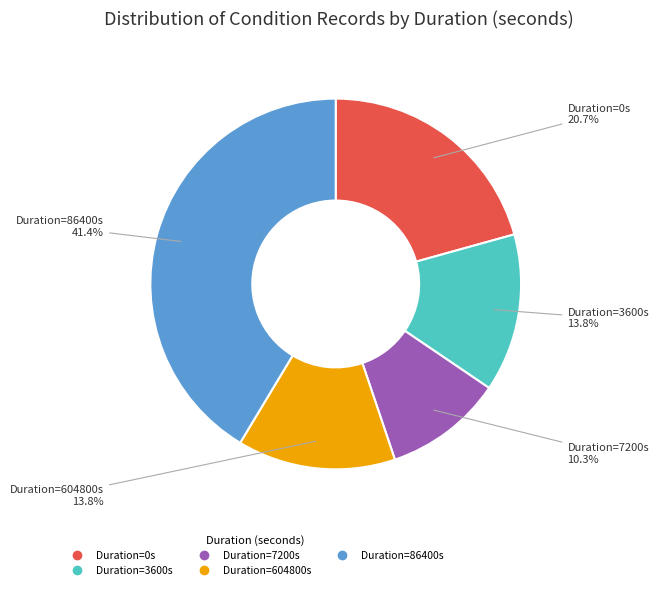

Does any single category account for the majority?

No